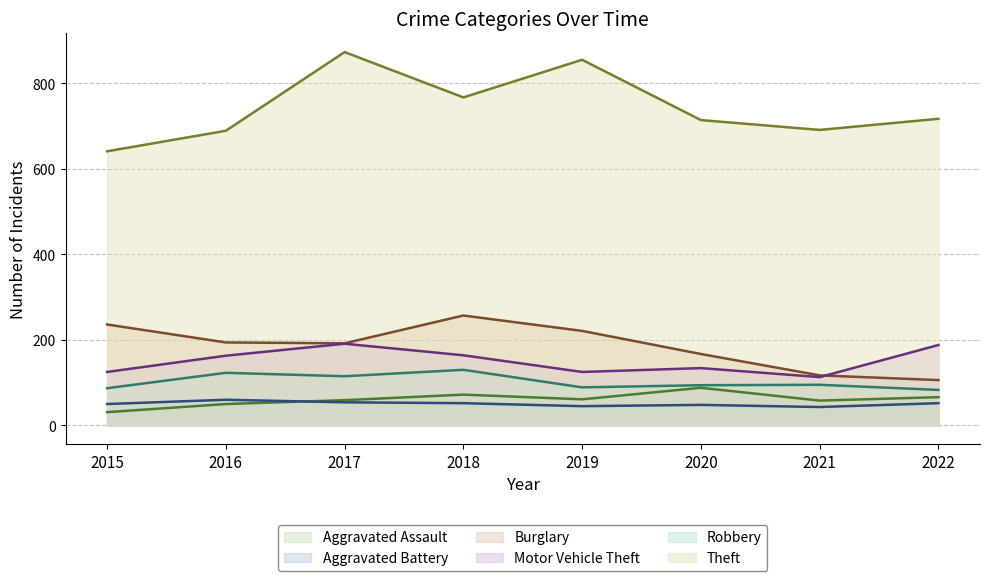

What is the sum of all Aggravated Assault values?

485